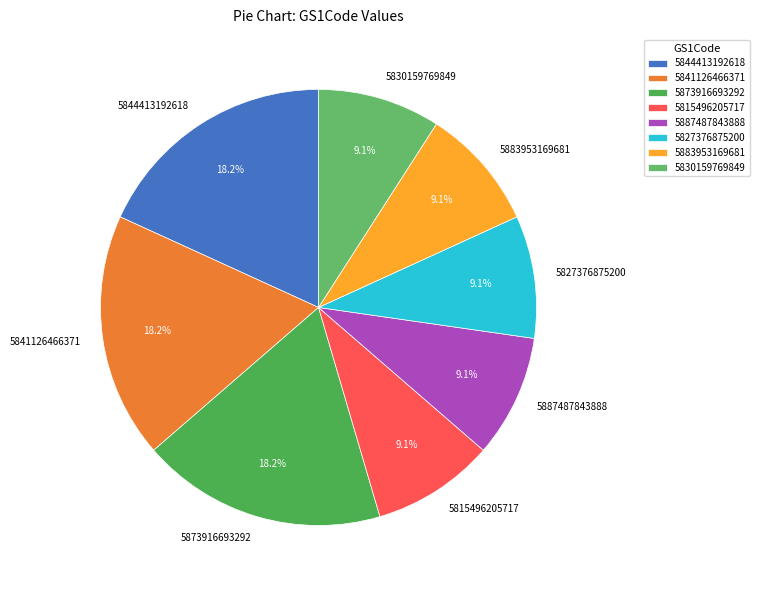

Approximately how many times larger is the value at 5887487843888 compared to 5830159769849?

1.0